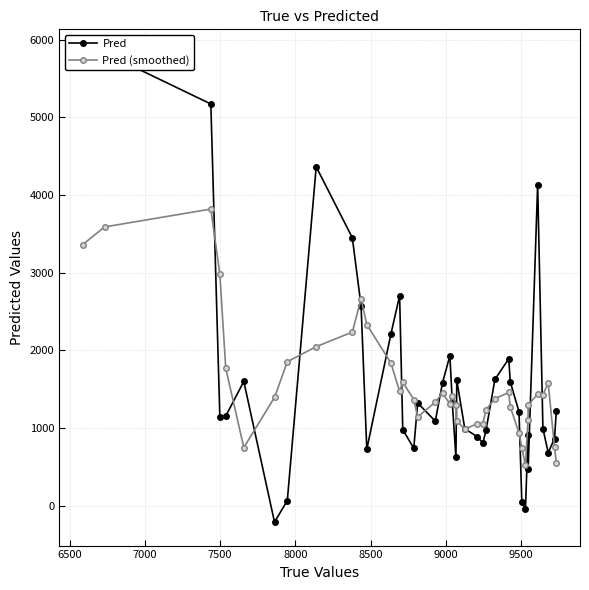

True or false: Pred (smoothed) has more than 2 interior local peaks.

True